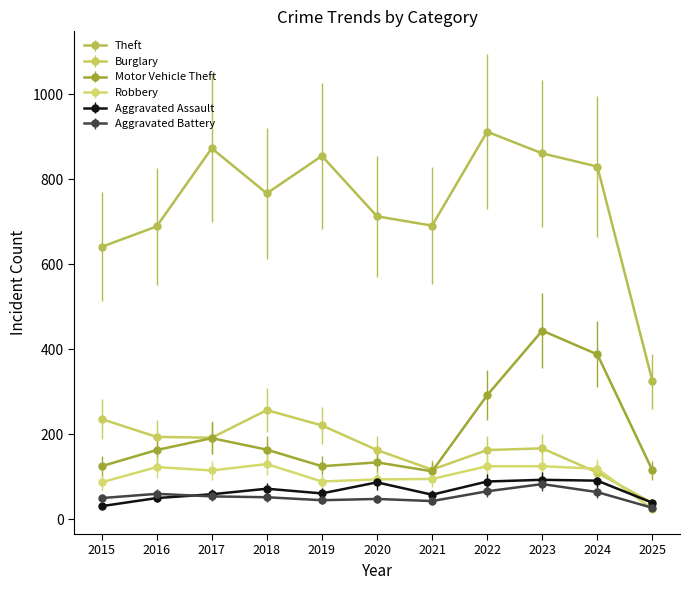

How many categories are shown in the chart?

11